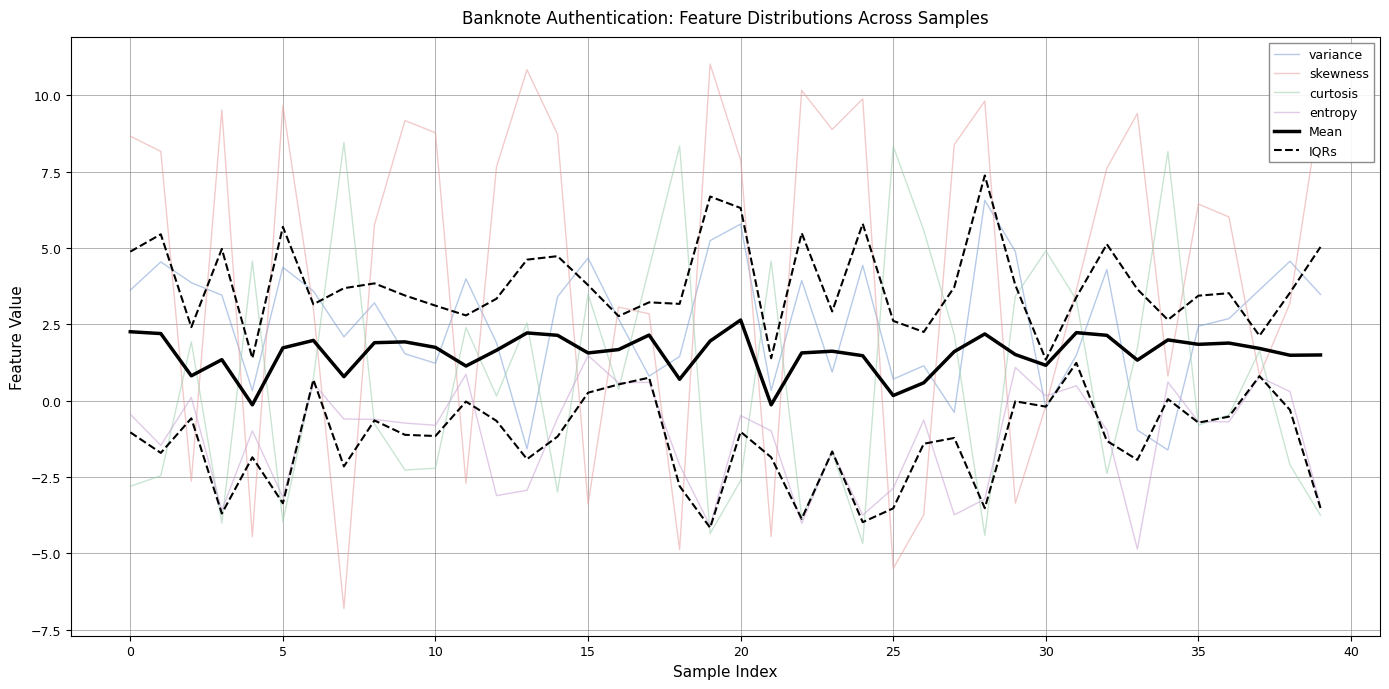

What is the difference between the second highest and second lowest values in the skewness series?

16.3